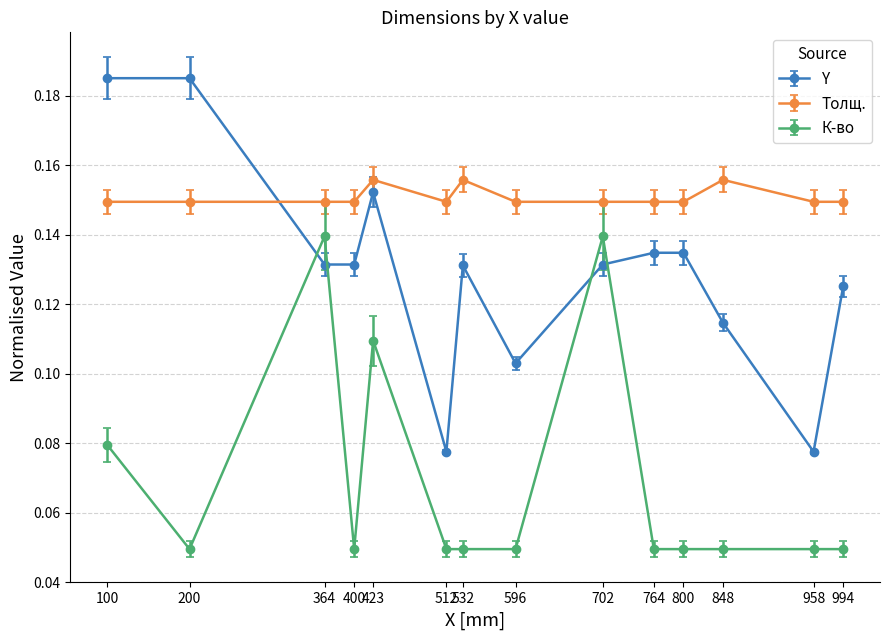

Is this an area chart (filled region under the line)?

No